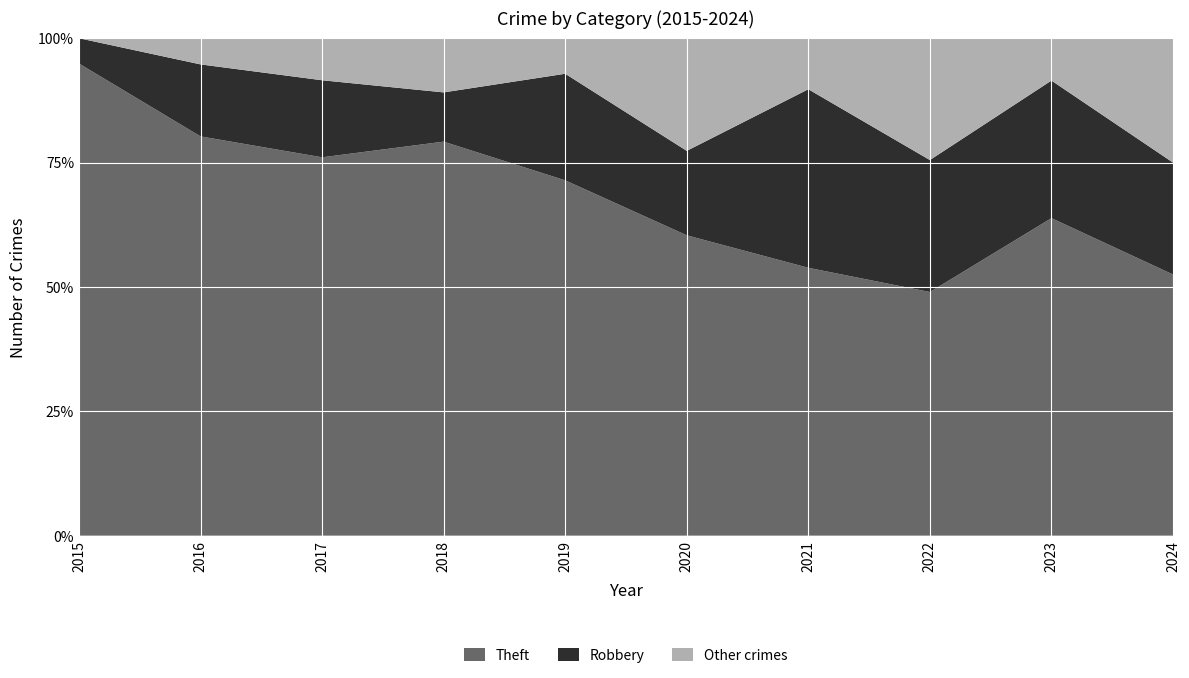

Reading left to right, list all the values displayed in this chart.

Robbery: 3	11	11	10	15	9	14	13	13	9
Theft: 56	61	54	80	50	32	21	24	30	21